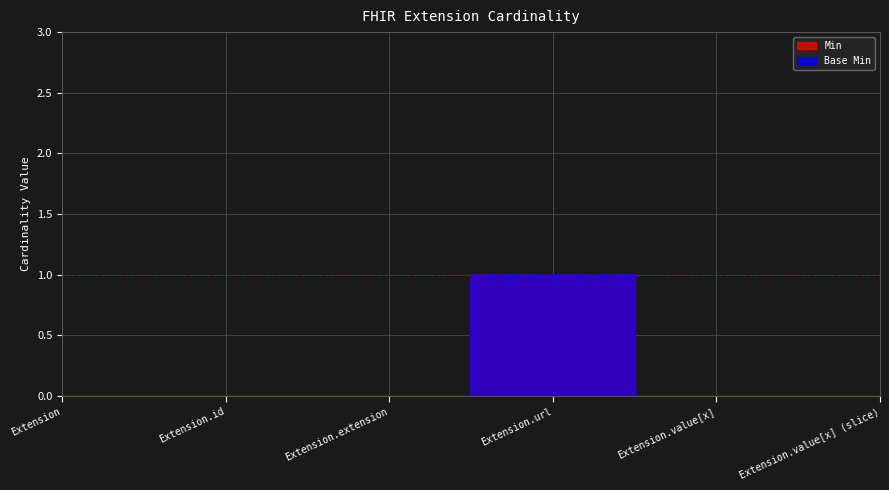

What is the label of the 4th point from the right?

Extension.extension